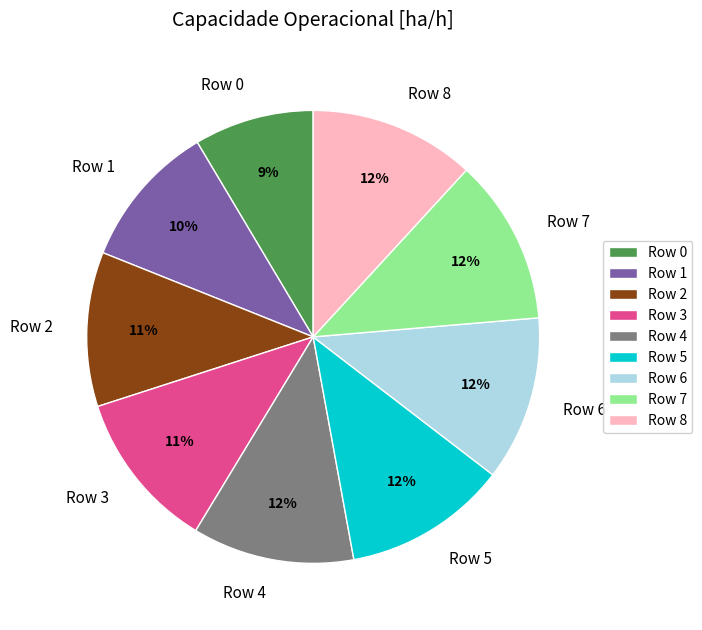

Do Row 1 and Row 3 together represent more than half of the pie?

No